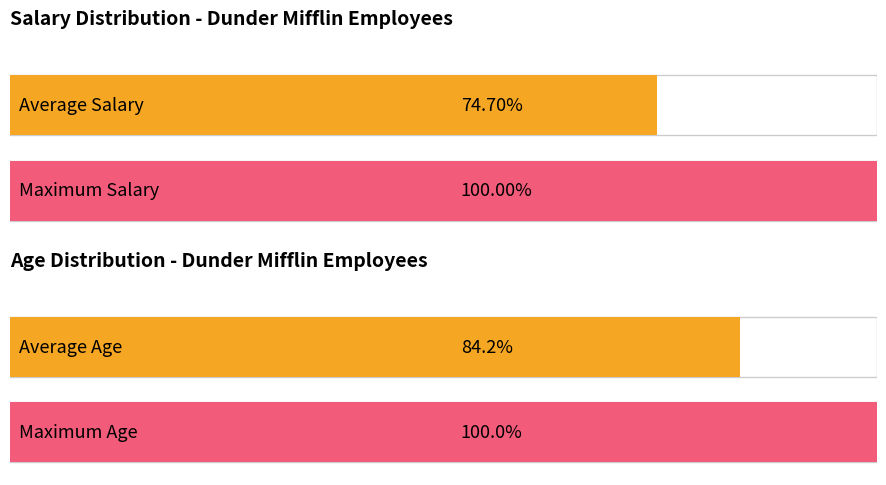

How many data points are less than 47000?

4